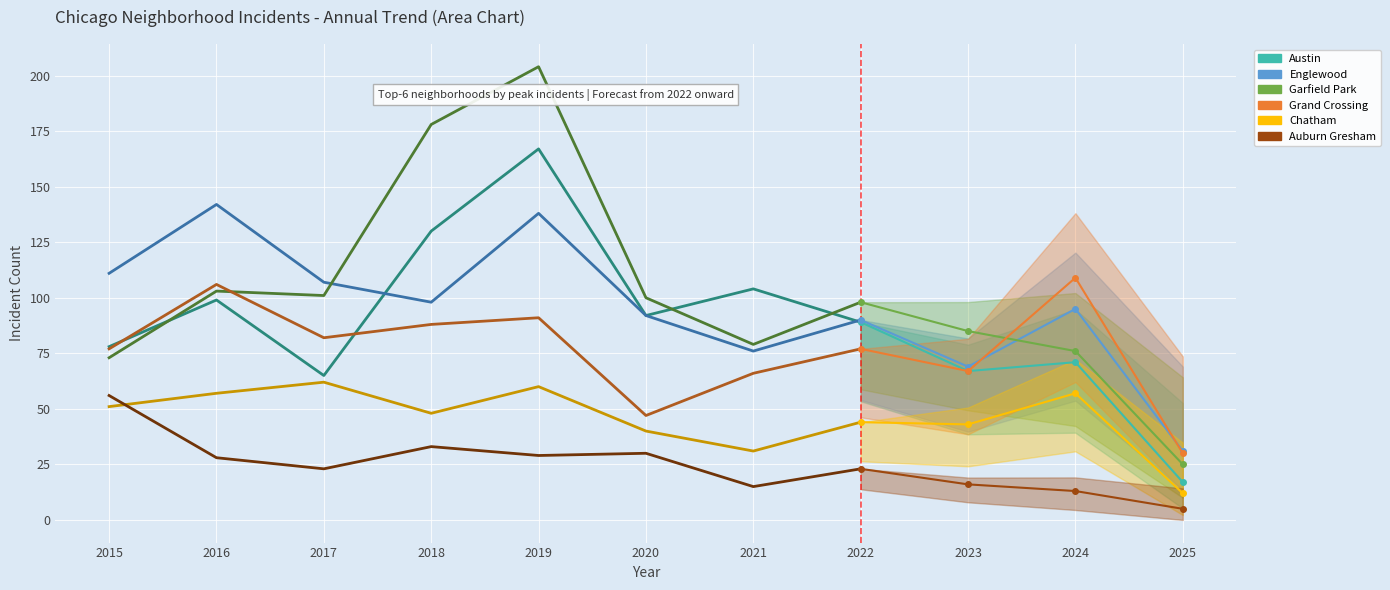

What is the difference between the maximum and minimum values in the Englewood series?

66